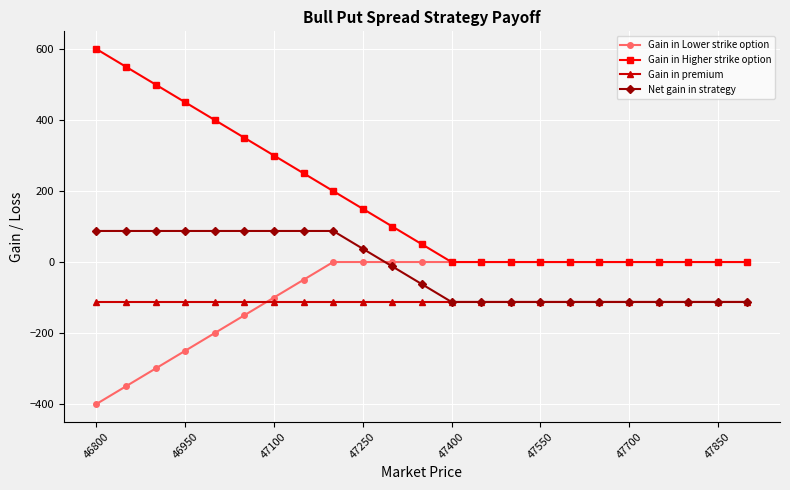

What is the average value of the Gain in Lower strike option series?

-78.3